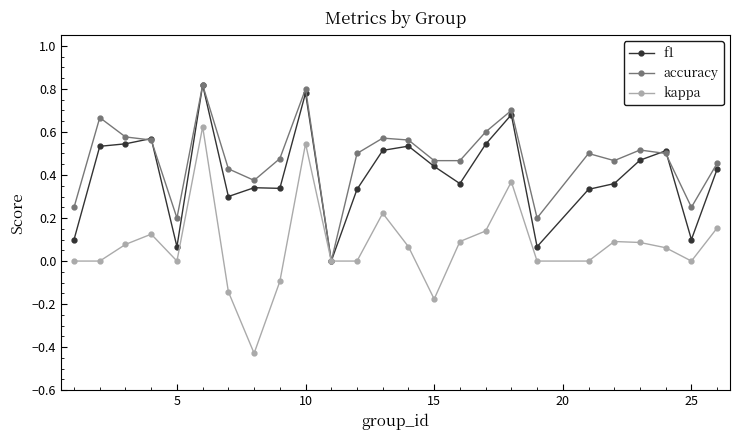

Which series has the largest total across all categories?

accuracy